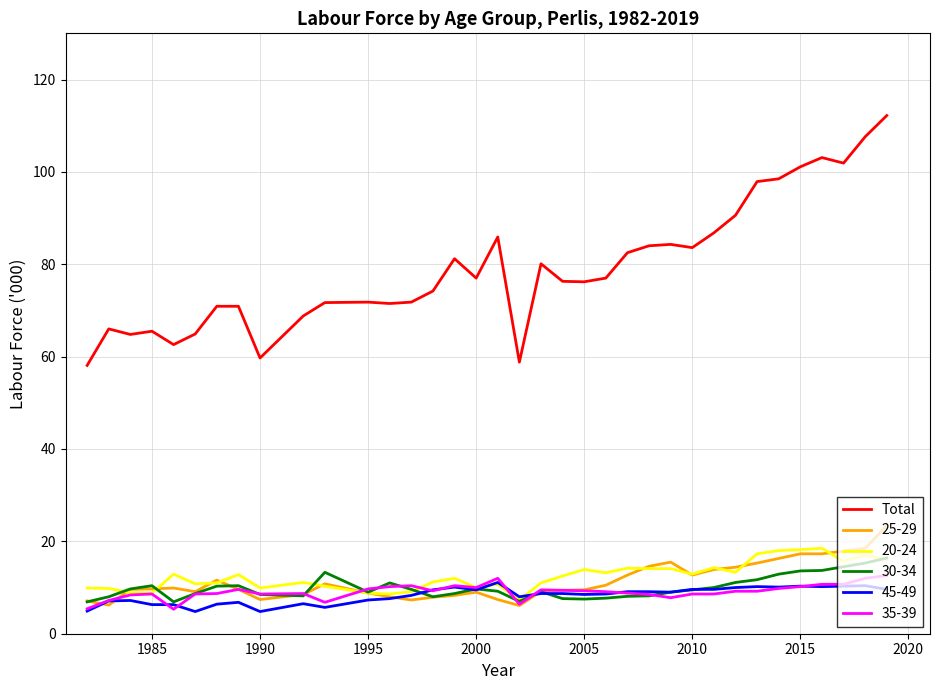

Which series has the largest total across all categories?

Total